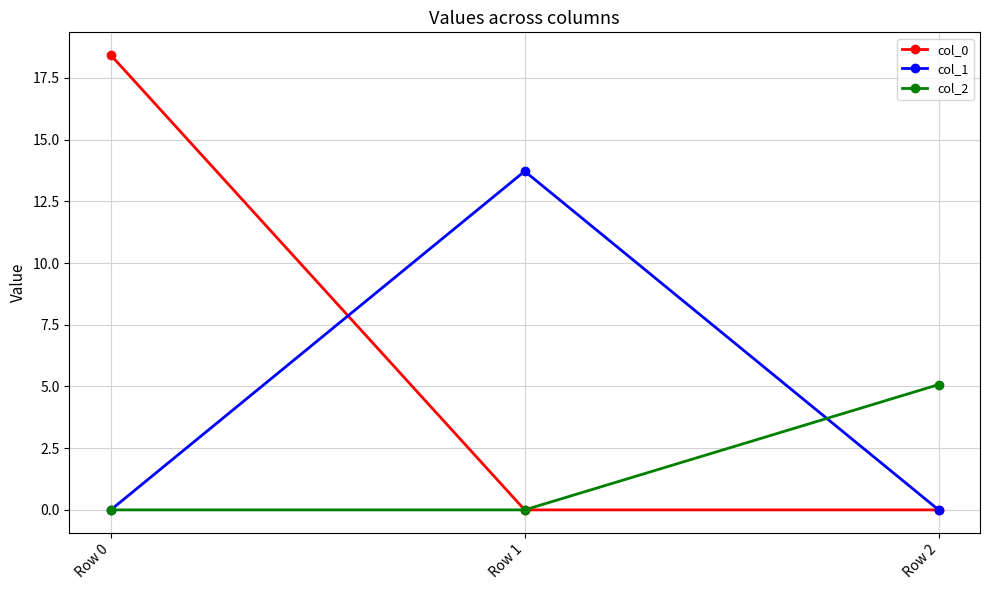

Reading left to right, extract all data points from this chart.

col_0: Row 0=18.4	Row 1=0.0	Row 2=0.0
col_1: Row 0=0.0	Row 1=13.7	Row 2=0.0
col_2: Row 0=0.0	Row 1=0.0	Row 2=5.1